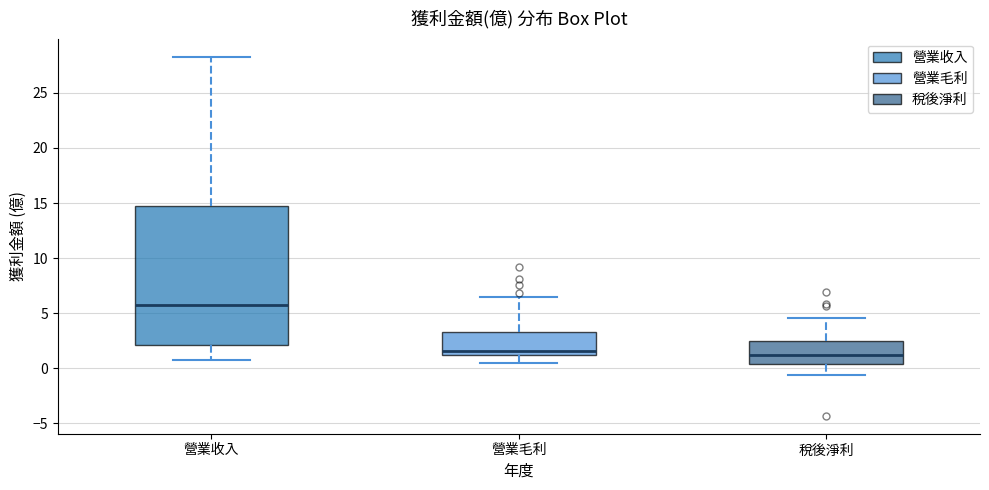

Which box's median line is the highest?

營業收入